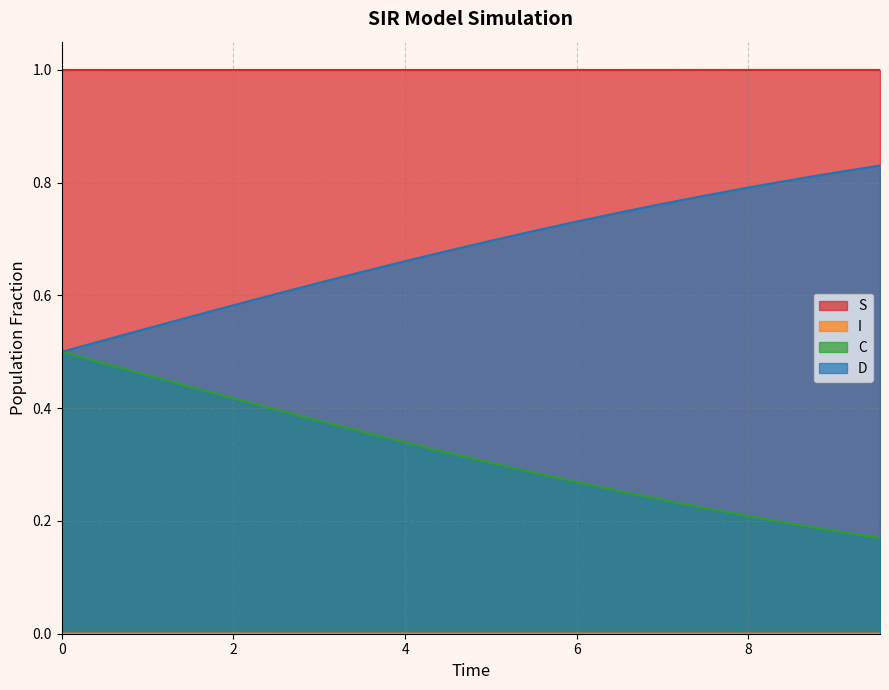

True or false: C has more than 2 interior local peaks.

False